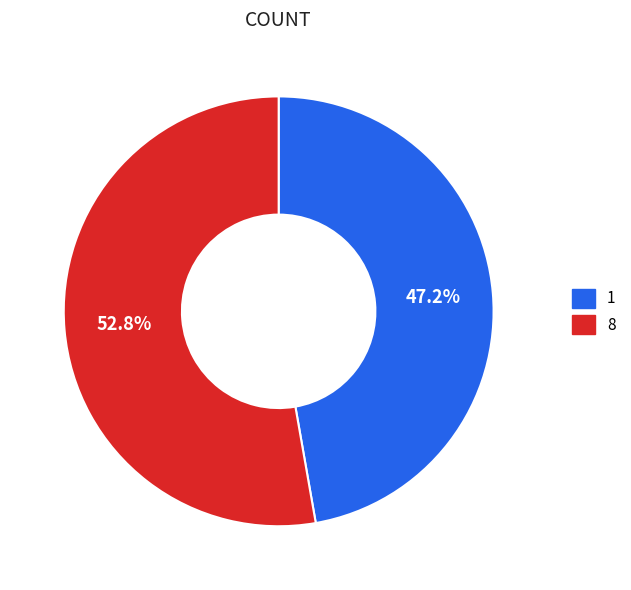

Which slice is the largest?

8